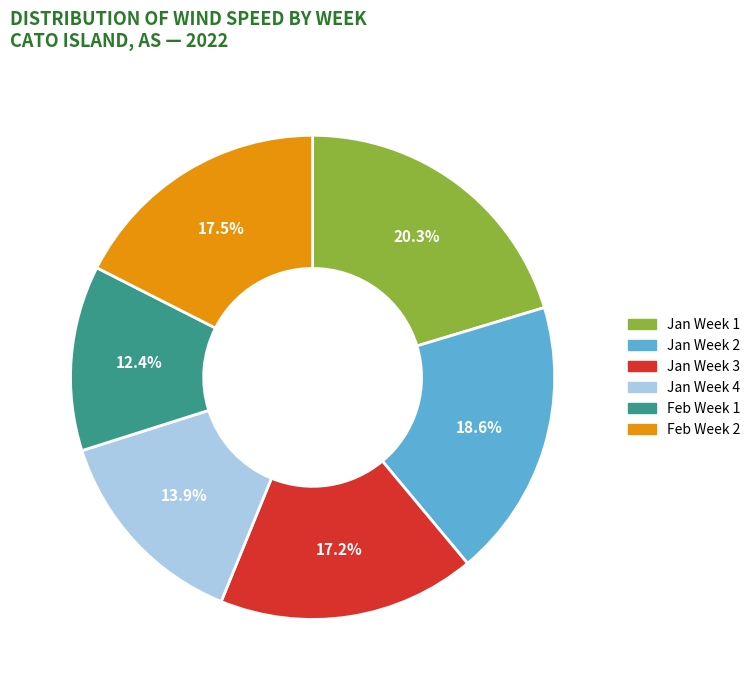

To the nearest percent, what is the difference between the largest and smallest slice percentages?

8%